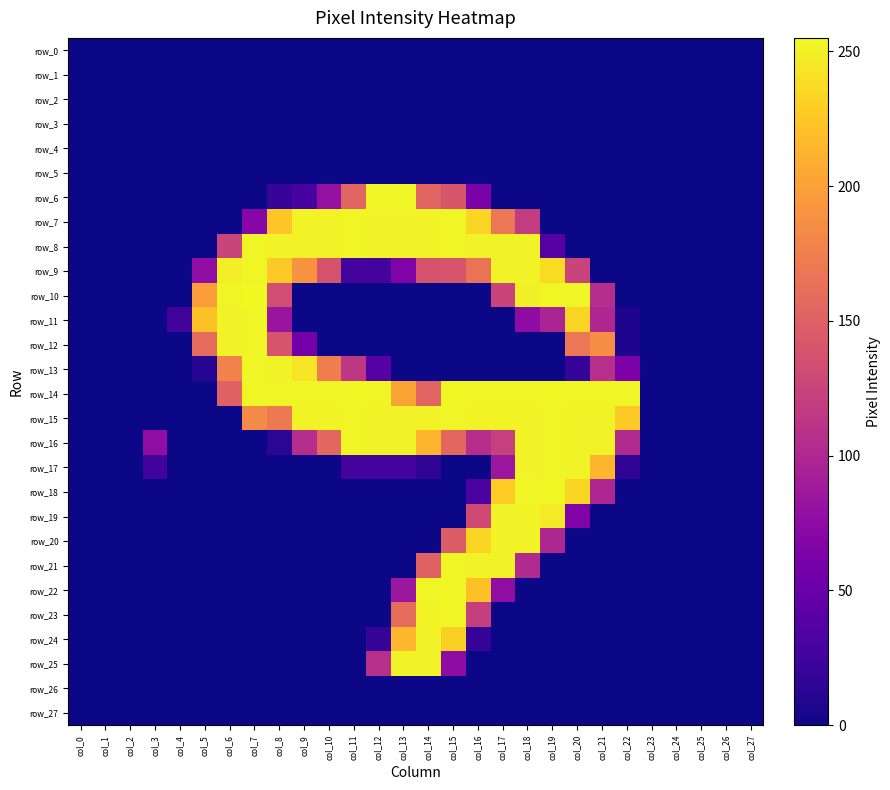

Is it true that row_1 equals 0 at col_1?

True